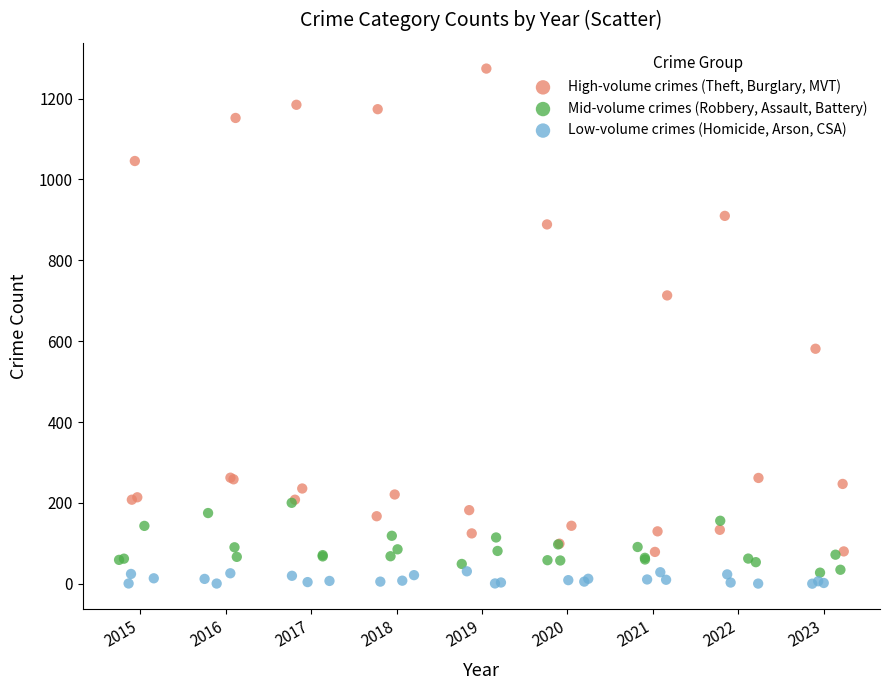

Which series reaches the maximum Y coordinate?

High-volume crimes (Theft, Burglary, MVT)